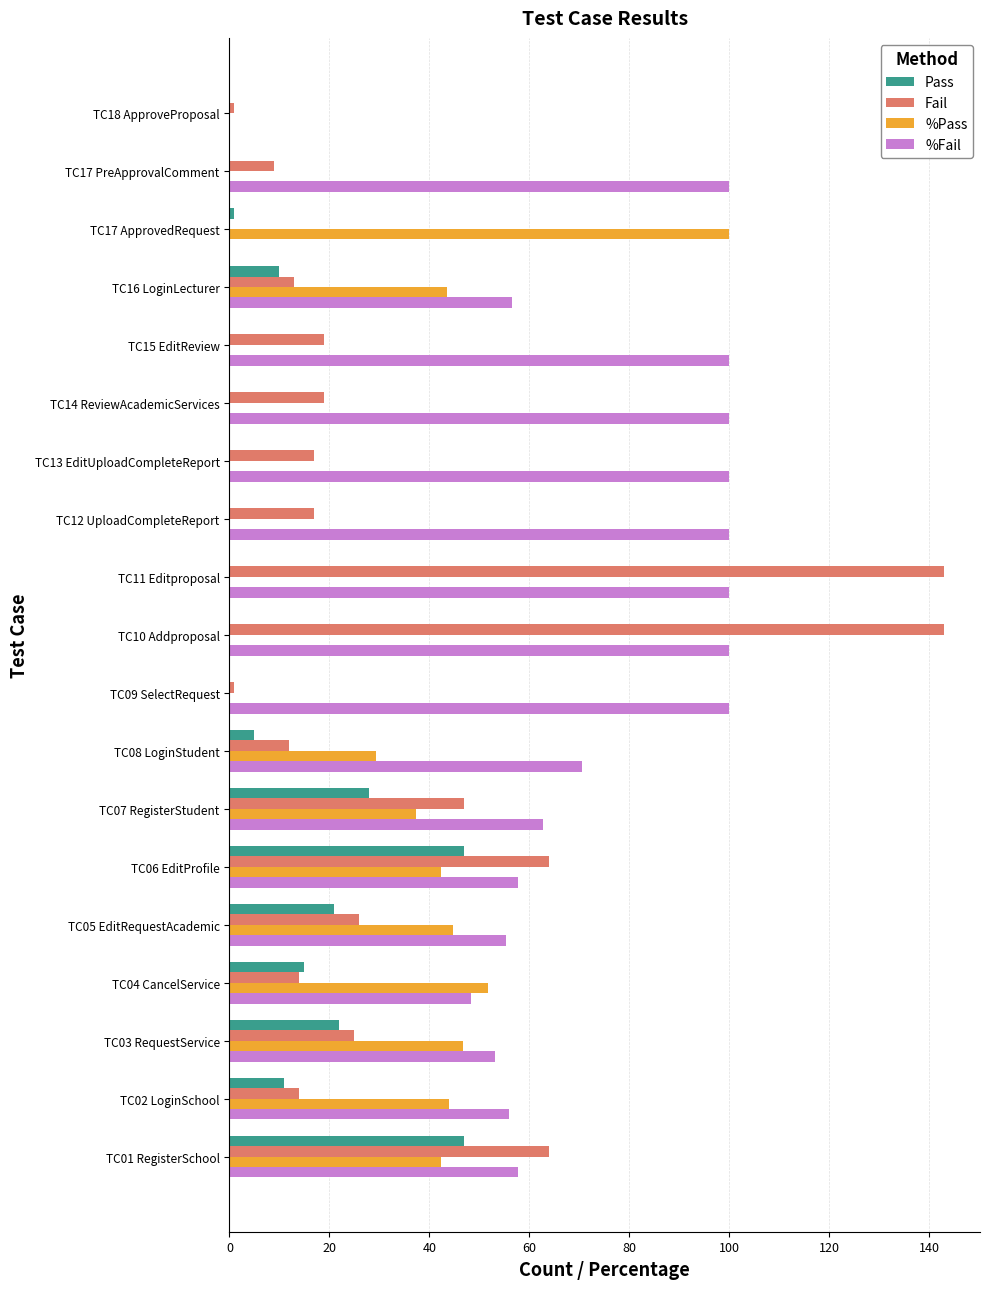

The Fail series shows 7.3 at TC05 EditRequestAcademic. True or false?

False